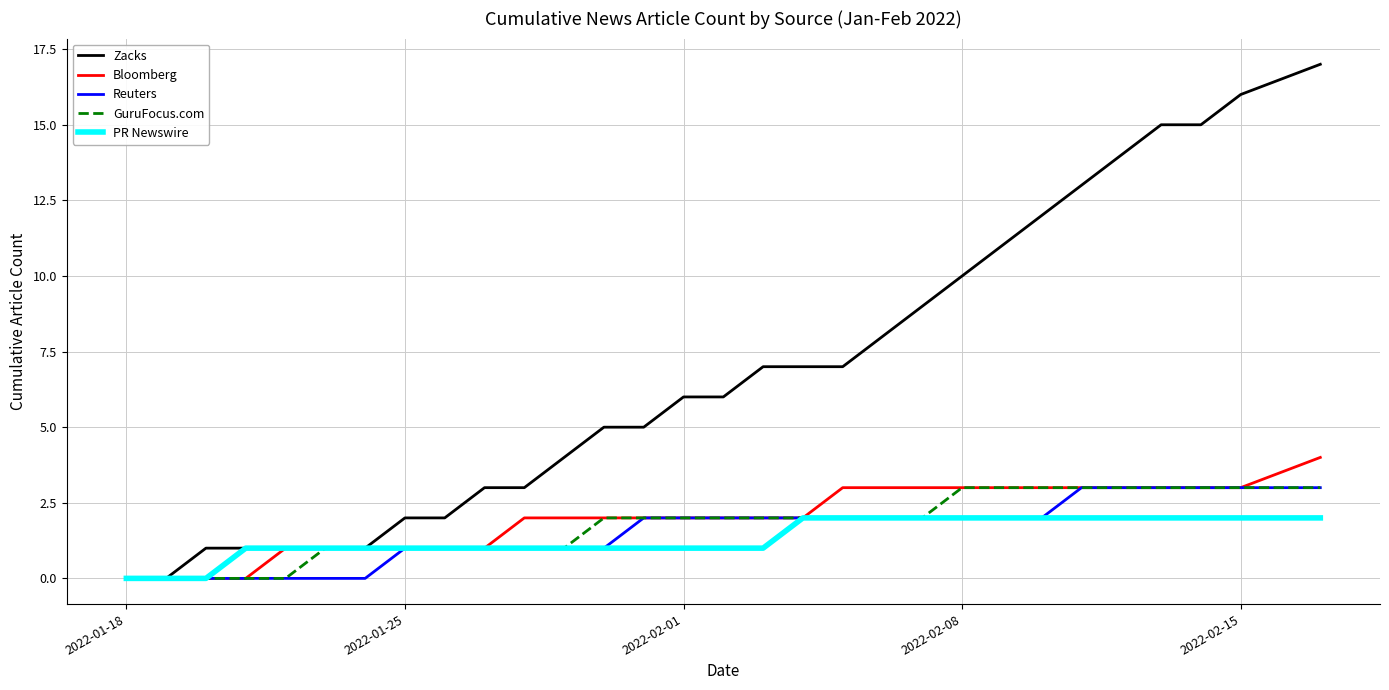

Which series has the largest total across all categories?

Zacks